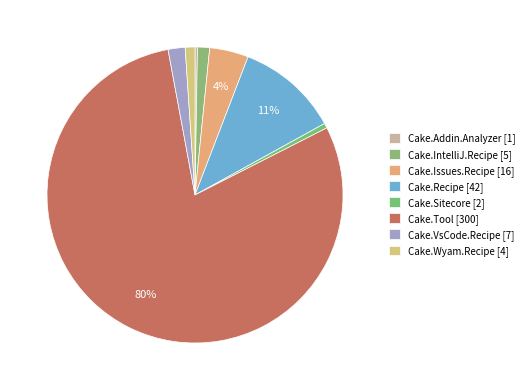

Rank the categories by value from lowest to highest.

Cake.Addin.Analyzer, Cake.Sitecore, Cake.Wyam.Recipe, Cake.IntelliJ.Recipe, Cake.VsCode.Recipe, Cake.Issues.Recipe, Cake.Recipe, Cake.Tool